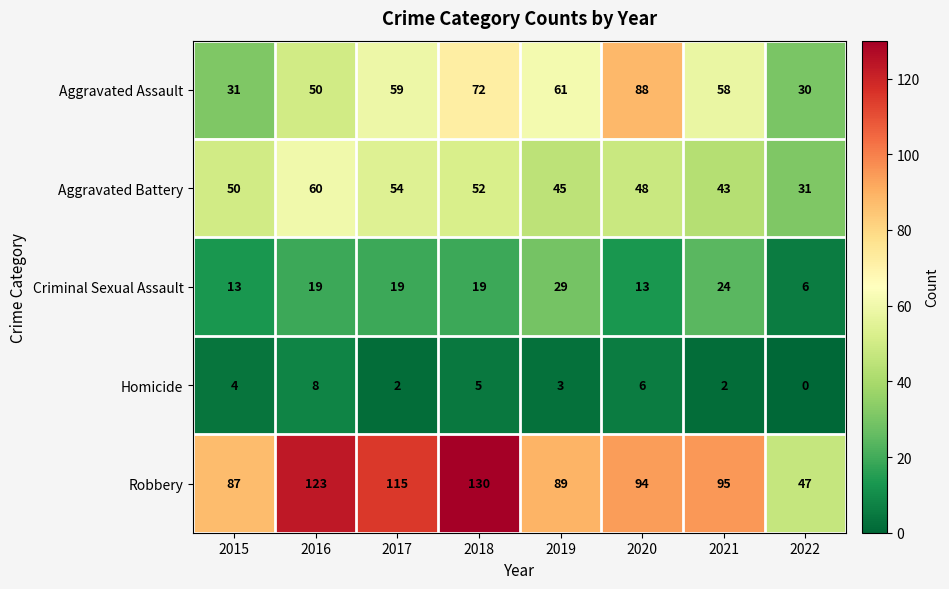

What is the sum of the Criminal Sexual Assault values at 2016 and 2018?

38